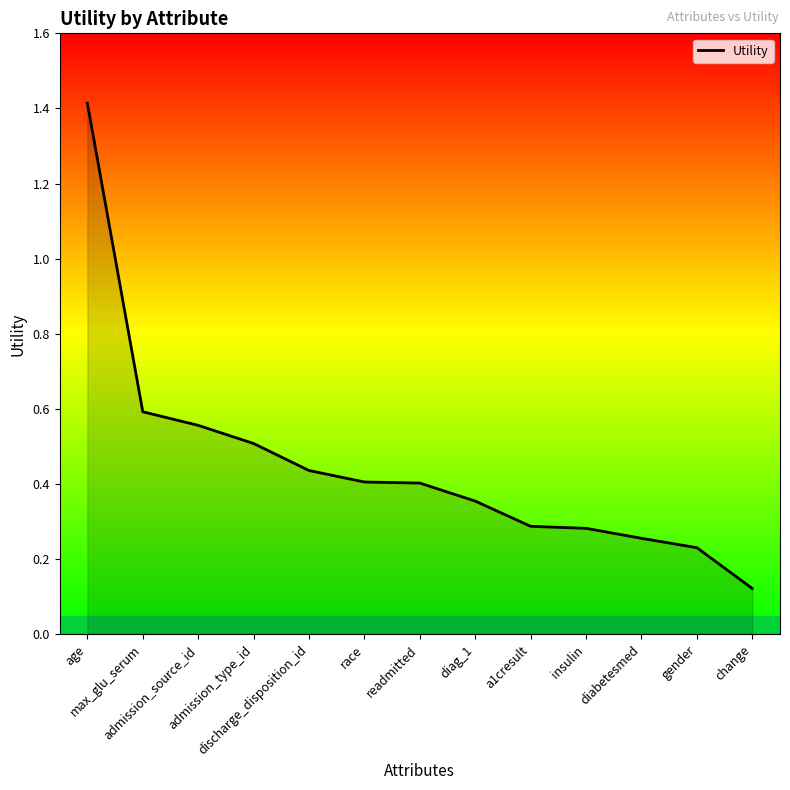

What is the difference between the maximum and minimum values?

1.3